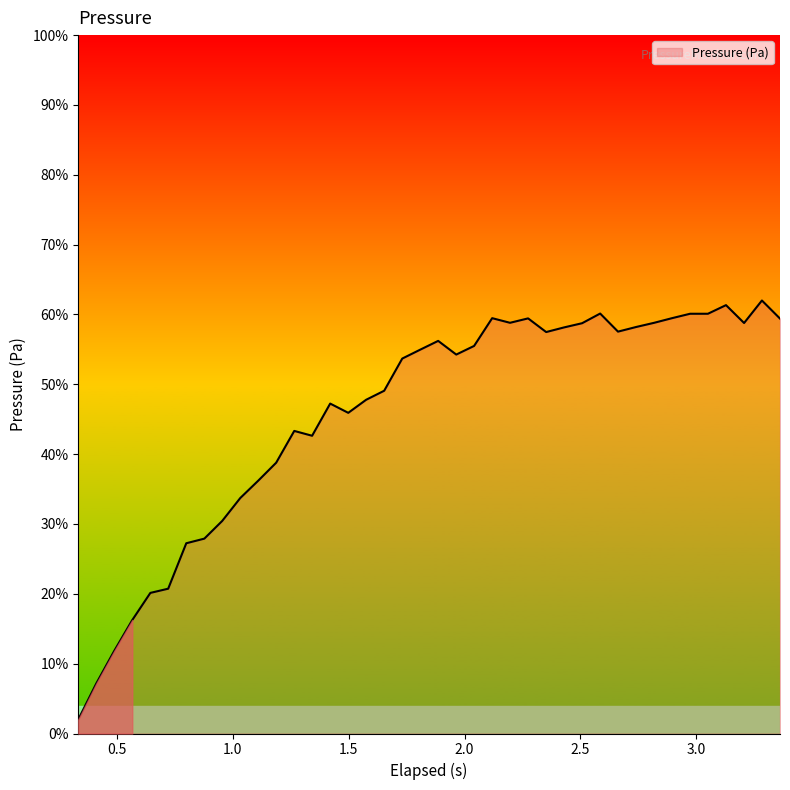

What is the greatest value displayed?

62.0